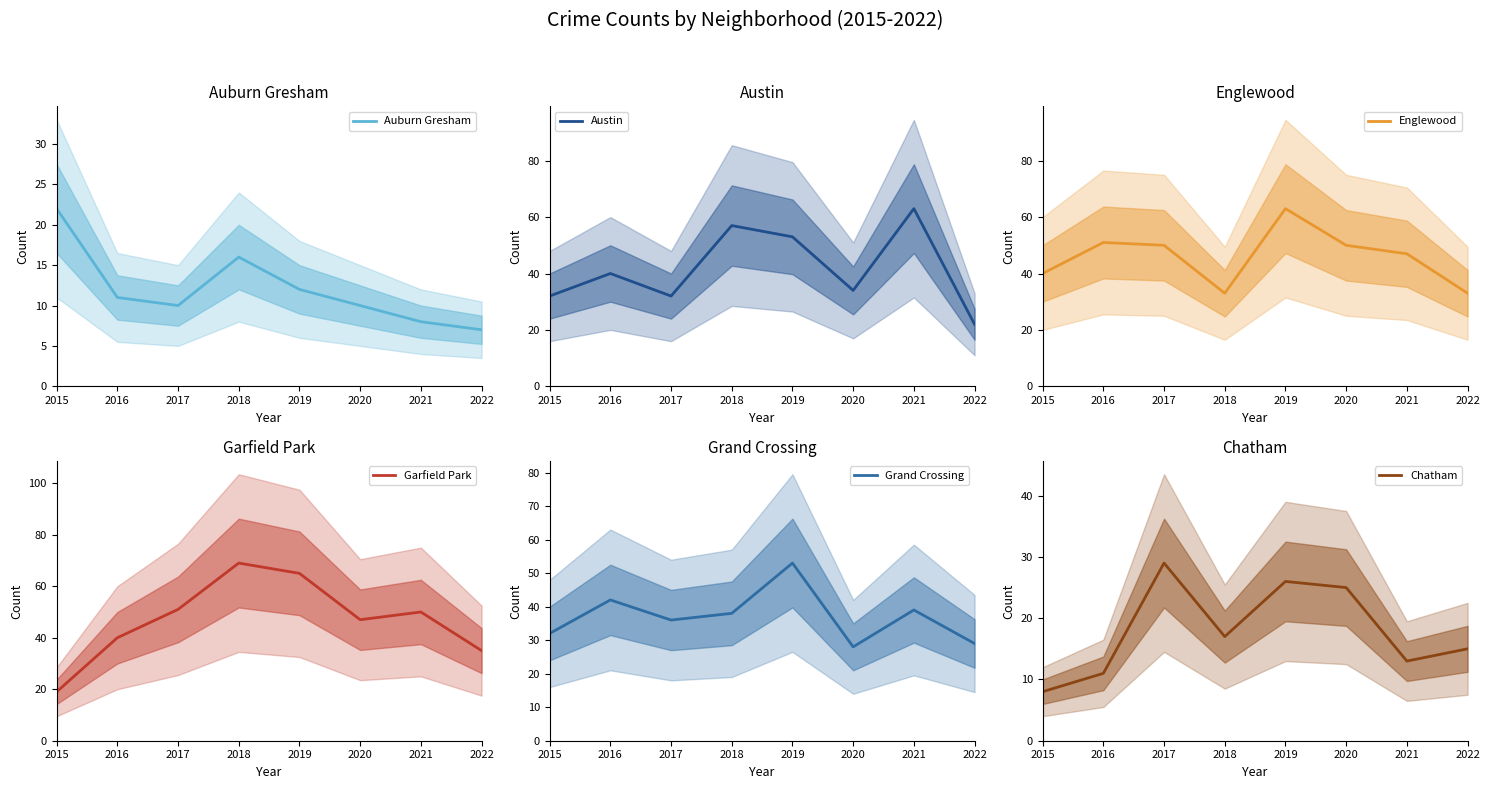

Which has a higher value, 2019 or 2018?

2018